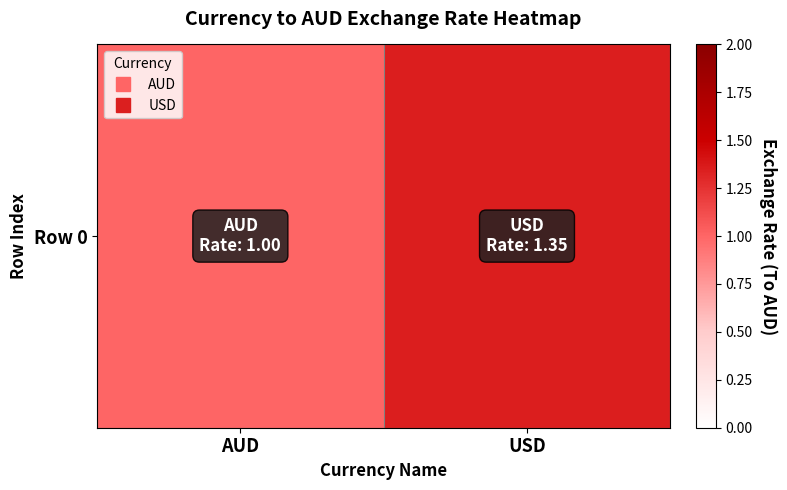

List the labels in order of value, smallest first.

AUD, USD